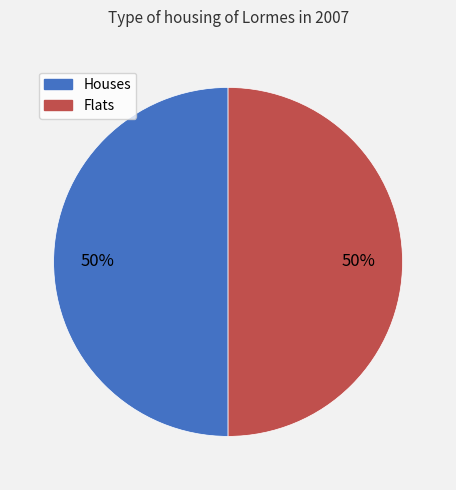

To the nearest percent, what is the average slice percentage?

50%